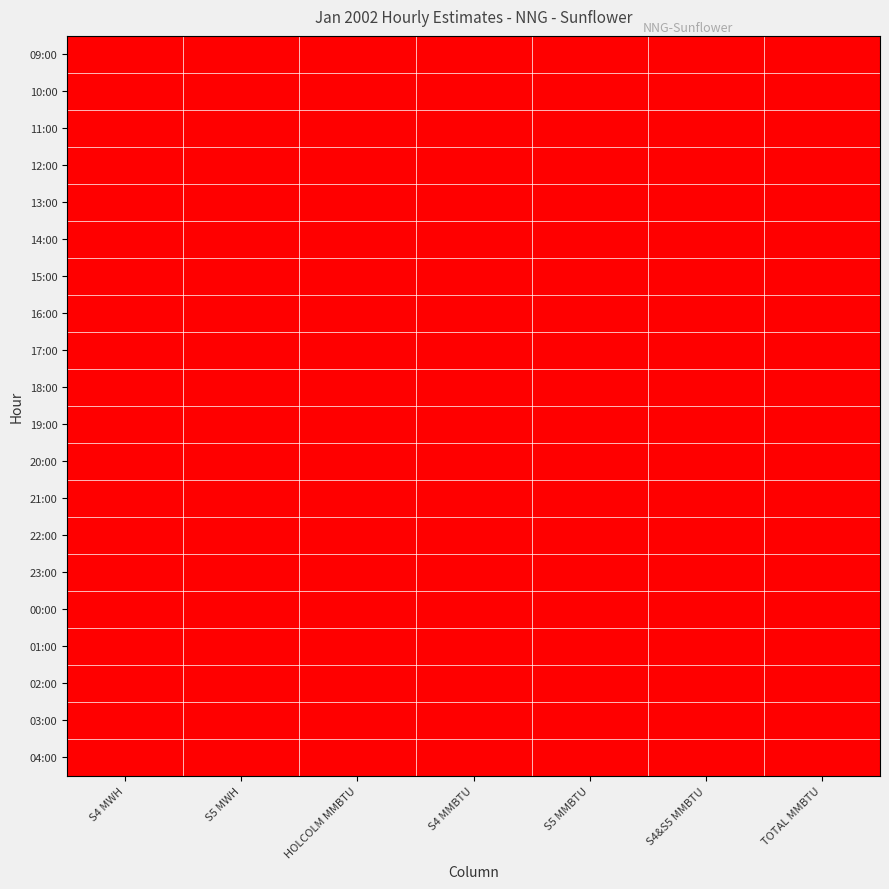

How many series are shown in this chart?

20